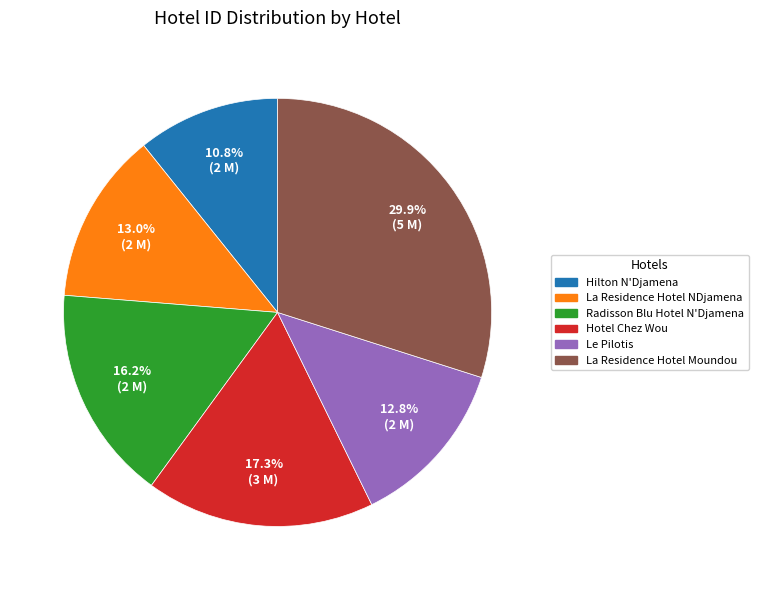

To the nearest percent, what is the difference between the largest and smallest slice percentages?

19%